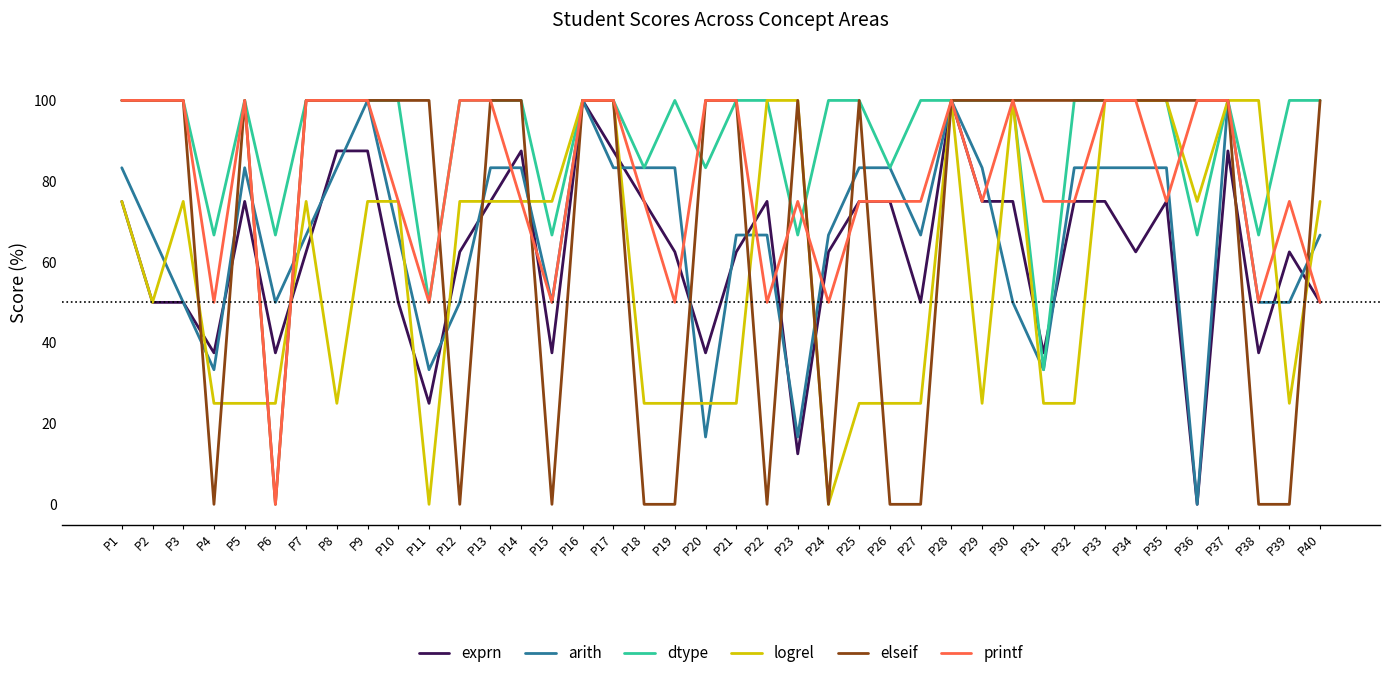

Reading left to right, what are all the values shown in this chart?

exprn: 75.0	50.0	50.0	37.5	75.0	37.5	62.5	87.5	87.5	50.0	25.0	62.5	75.0	87.5	37.5	100.0	87.5	75.0	62.5	37.5	62.5	75.0	12.5	62.5	75.0	75.0	50.0	100.0	75.0	75.0	37.5	75.0	75.0	62.5	75.0	0.0	87.5	37.5	62.5	50.0
arith: 83.3	66.7	50.0	33.3	83.3	50.0	66.7	83.3	100.0	66.7	33.3	50.0	83.3	83.3	50.0	100.0	83.3	83.3	83.3	16.7	66.7	66.7	16.7	66.7	83.3	83.3	66.7	100.0	83.3	50.0	33.3	83.3	83.3	83.3	83.3	0.0	100.0	50.0	50.0	66.7
dtype: 100.0	100.0	100.0	66.7	100.0	66.7	100.0	100.0	100.0	100.0	50.0	100.0	100.0	100.0	66.7	100.0	100.0	83.3	100.0	83.3	100.0	100.0	66.7	100.0	100.0	83.3	100.0	100.0	100.0	100.0	33.3	100.0	100.0	100.0	100.0	66.7	100.0	66.7	100.0	100.0
logrel: 75.0	50.0	75.0	25.0	25.0	25.0	75.0	25.0	75.0	75.0	0.0	75.0	75.0	75.0	75.0	100.0	100.0	25.0	25.0	25.0	25.0	100.0	100.0	0.0	25.0	25.0	25.0	100.0	25.0	100.0	25.0	25.0	100.0	100.0	100.0	75.0	100.0	100.0	25.0	75.0
elseif: 100.0	100.0	100.0	0.0	100.0	0.0	100.0	100.0	100.0	100.0	100.0	0.0	100.0	100.0	0.0	100.0	100.0	0.0	0.0	100.0	100.0	0.0	100.0	0.0	100.0	0.0	0.0	100.0	100.0	100.0	100.0	100.0	100.0	100.0	100.0	100.0	100.0	0.0	0.0	100.0
printf: 100.0	100.0	100.0	50.0	100.0	0.0	100.0	100.0	100.0	75.0	50.0	100.0	100.0	75.0	50.0	100.0	100.0	75.0	50.0	100.0	100.0	50.0	75.0	50.0	75.0	75.0	75.0	100.0	75.0	100.0	75.0	75.0	100.0	100.0	75.0	100.0	100.0	50.0	75.0	50.0